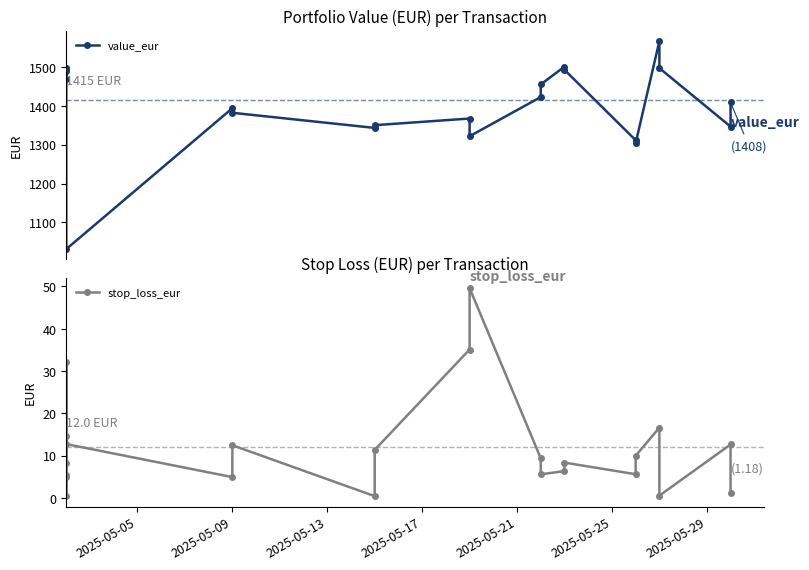

True or false: value_eur has more than 0 points higher than both neighbors.

True